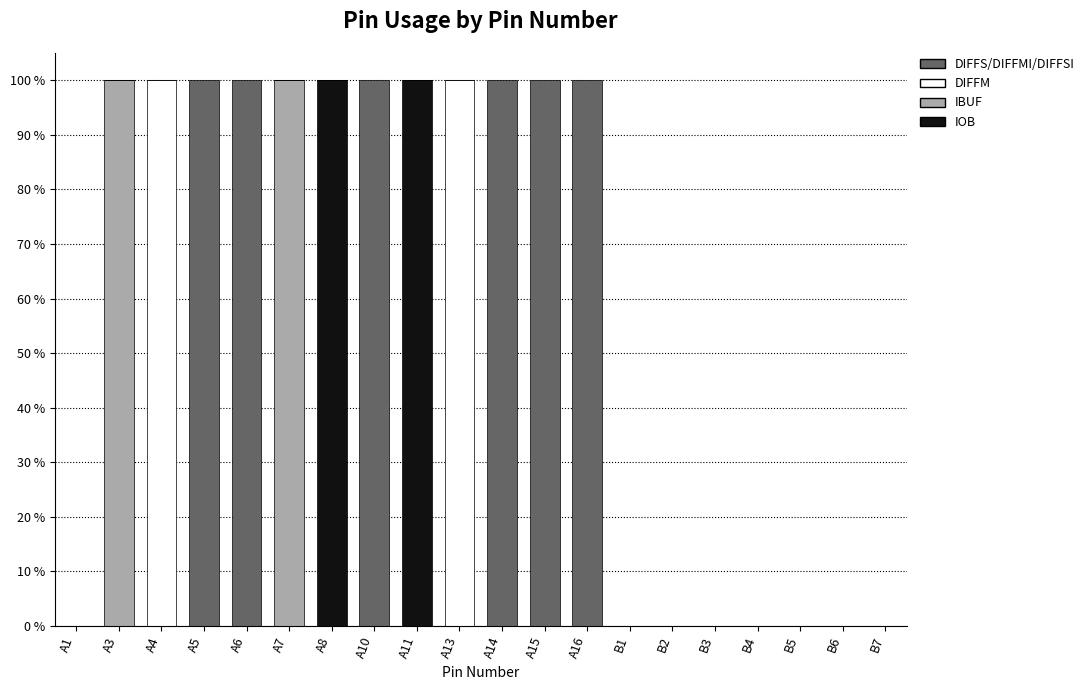

How many data points does each series have?

20